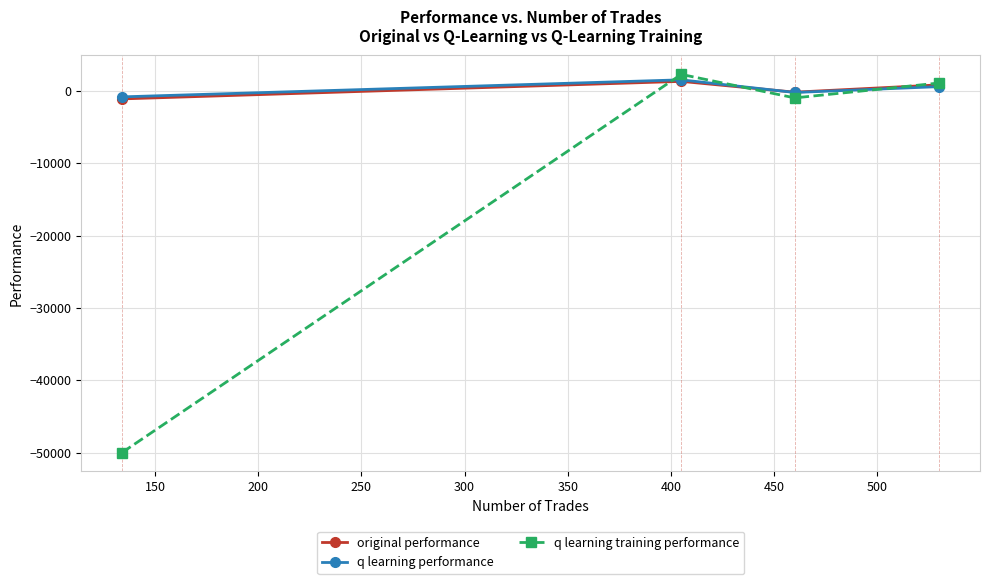

What is the highest value of the q learning training performance series?

2285.8